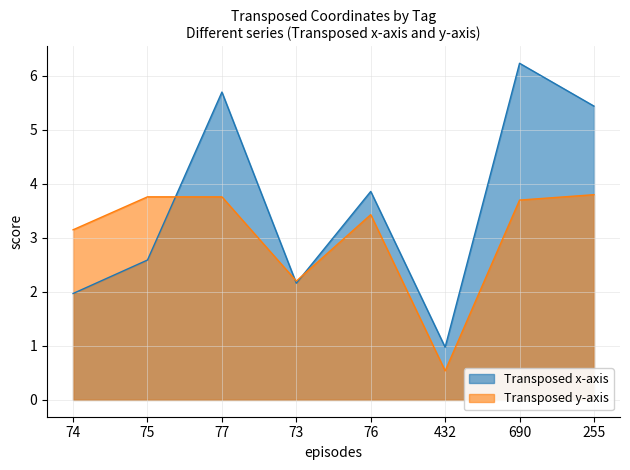

Where is Transposed x-axis nearest to the value 3?

75